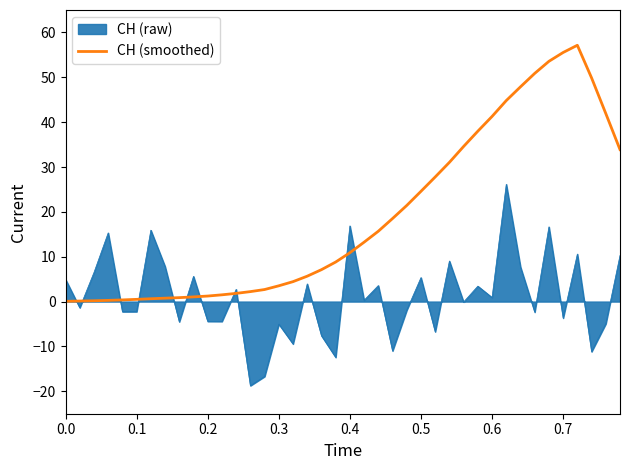

Which series has the largest range (max minus min)?

CH (smoothed)